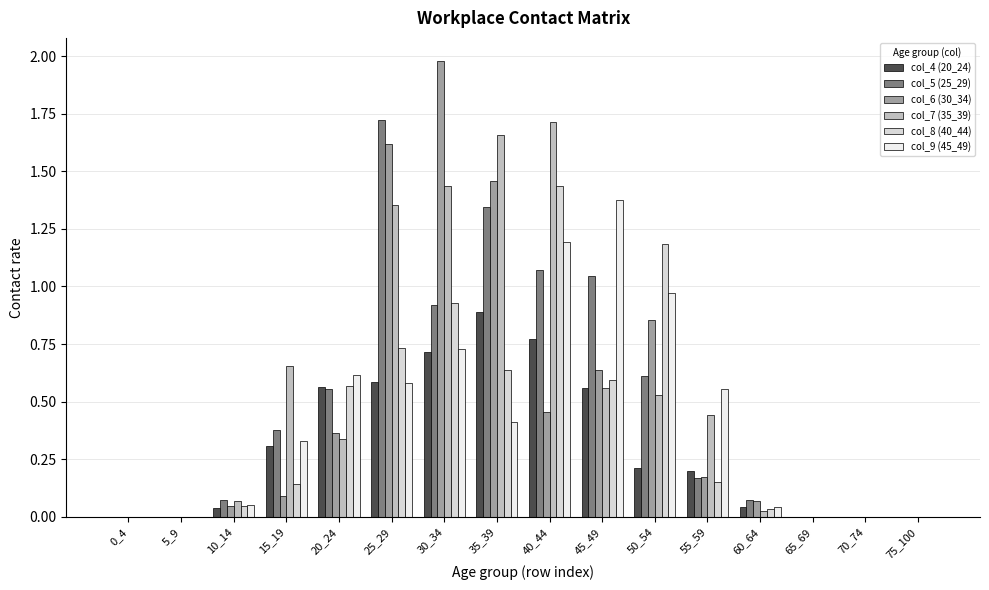

The col_6 (30_34) series shows 0.5 at 40_44. True or false?

True